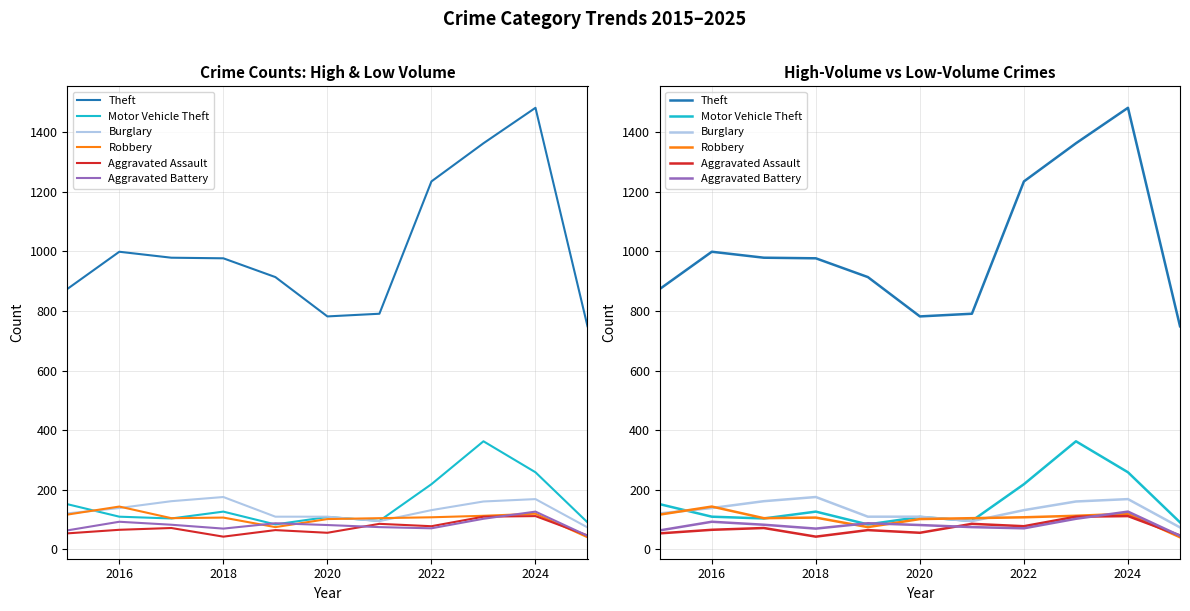

Reading left to right, list all the values displayed in this chart.

Theft: 874	999	979	977	914	782	791	1235	1363	1482	749
Motor Vehicle Theft: 152	110	104	127	84	109	96	219	363	259	91
Burglary: 121	139	162	176	110	110	95	132	161	169	74
Robbery: 117	144	105	107	75	102	105	108	113	120	41
Aggravated Assault: 54	66	72	43	65	56	86	78	110	112	47
Aggravated Battery: 64	93	83	70	88	82	75	71	103	127	46